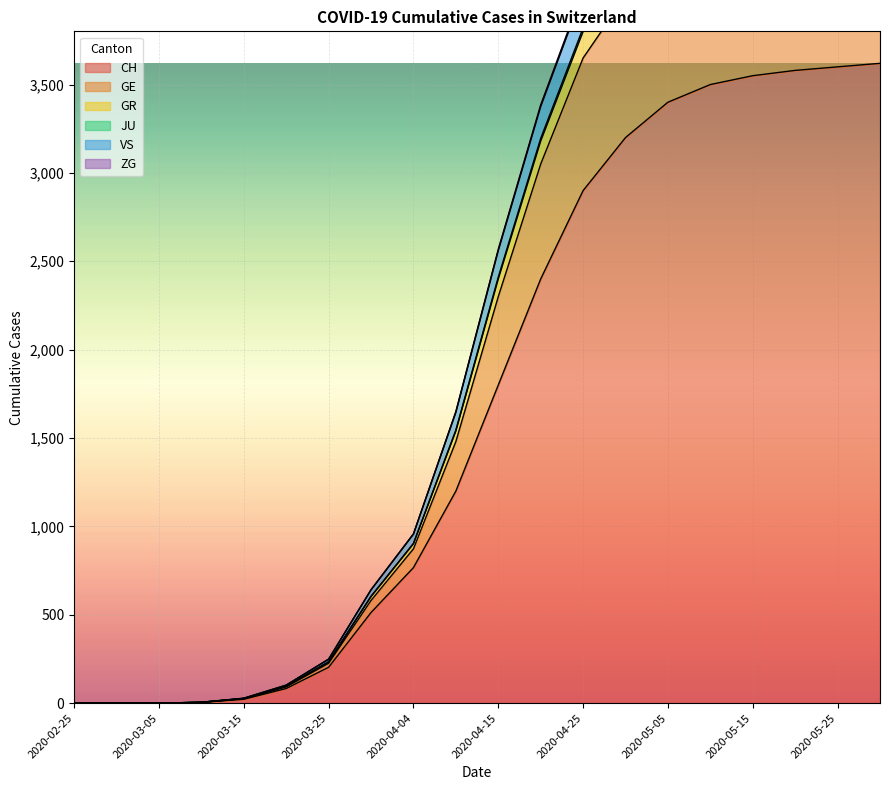

At which label does CH reach its peak?

2020-05-31